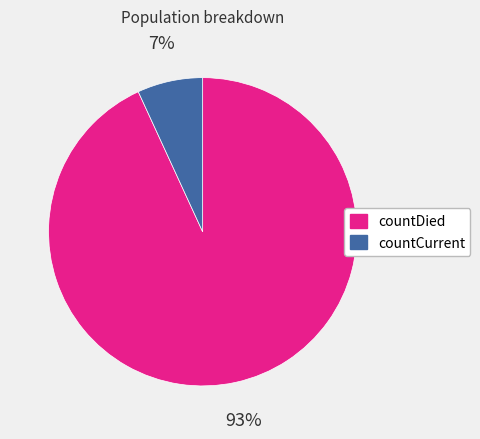

Between countDied and countCurrent, which is larger?

countDied